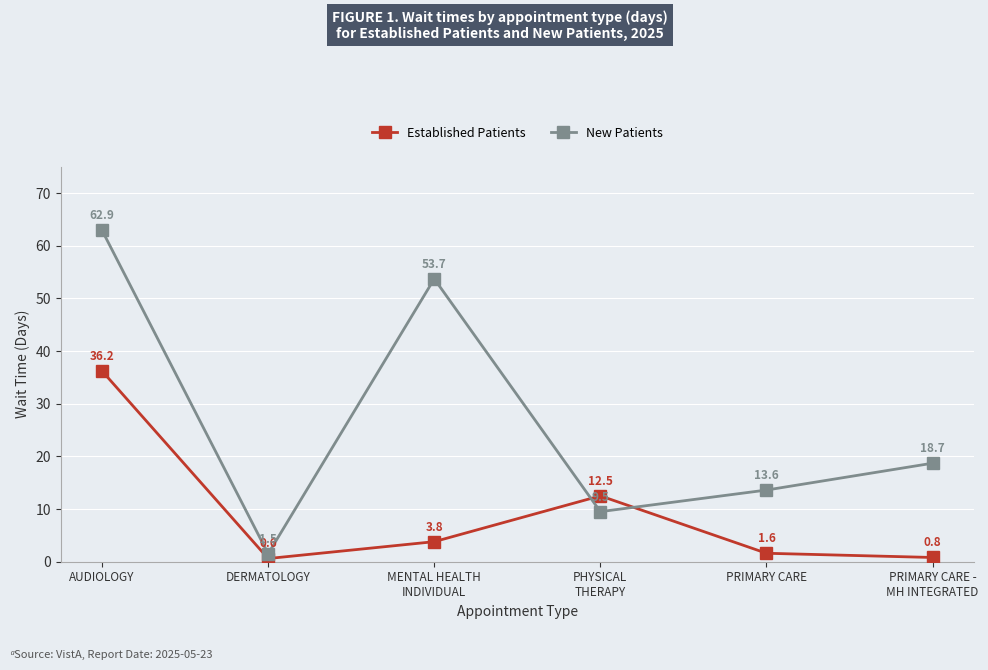

Reading left to right, list all the values displayed in this chart.

Established Patients: 36.2	0.6	3.8	12.5	1.6	0.8
New Patients: 62.9	1.5	53.7	9.5	13.6	18.7